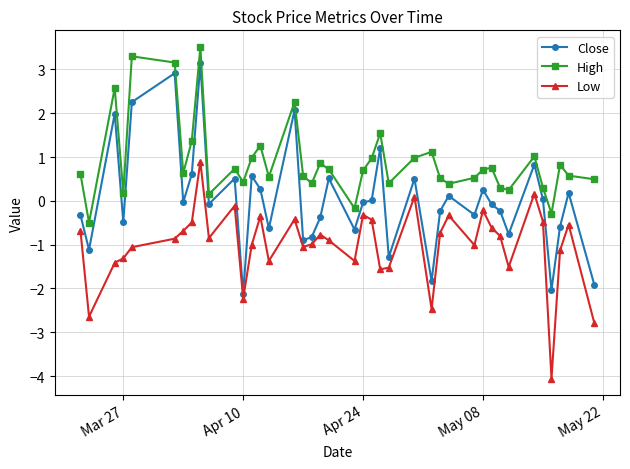

List the series in order of their overall mean, lowest first.

Low, Close, High